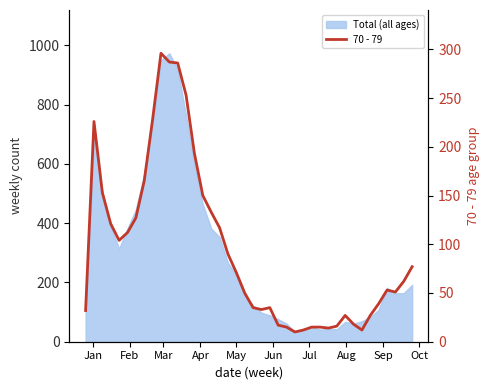

Reading right to left, list all the values displayed in this chart.

77	62	51	53	39	27	12	18	27	16	14	15	15	12	10	15	17	35	33	35	50	71	90	117	133	150	193	253	286	287	296	228	165	127	112	104	121	153	226	32